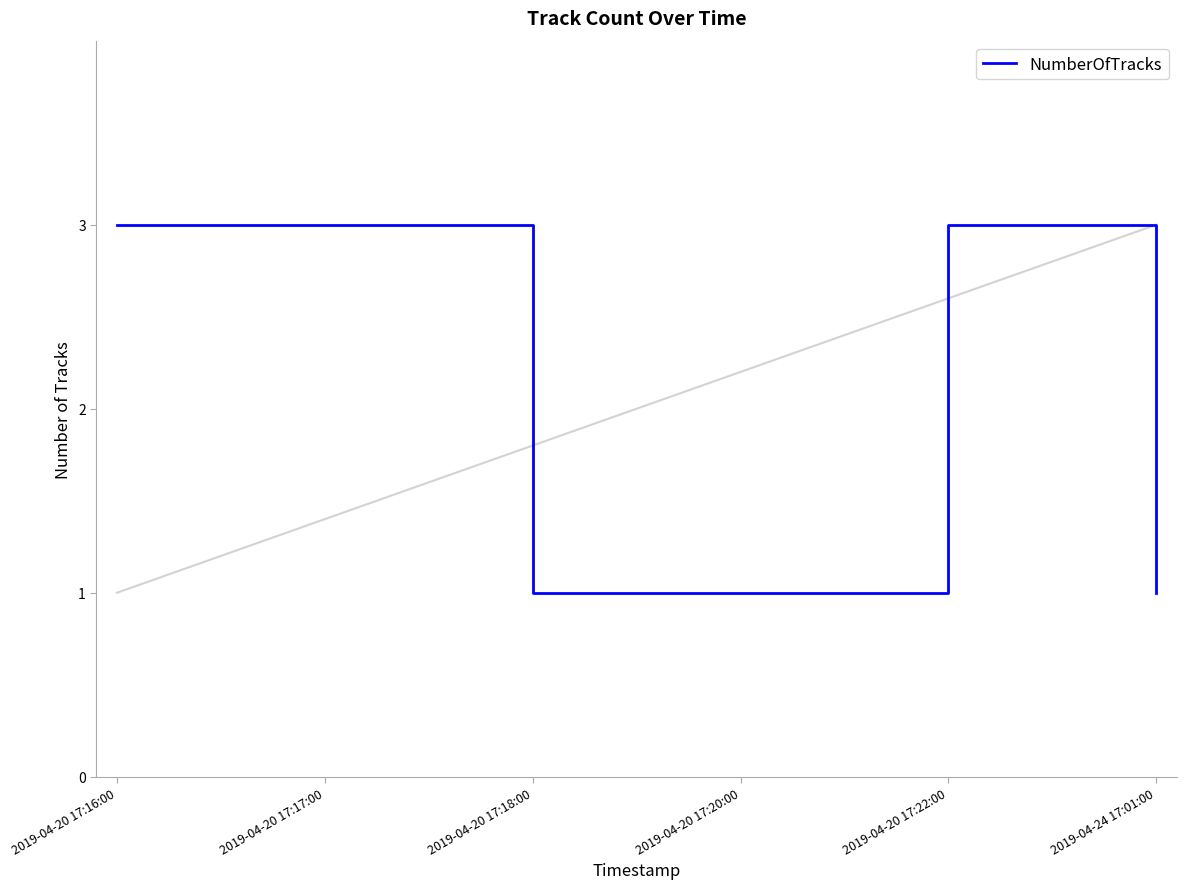

What position from the right is 2019-04-20 17:20:00?

3